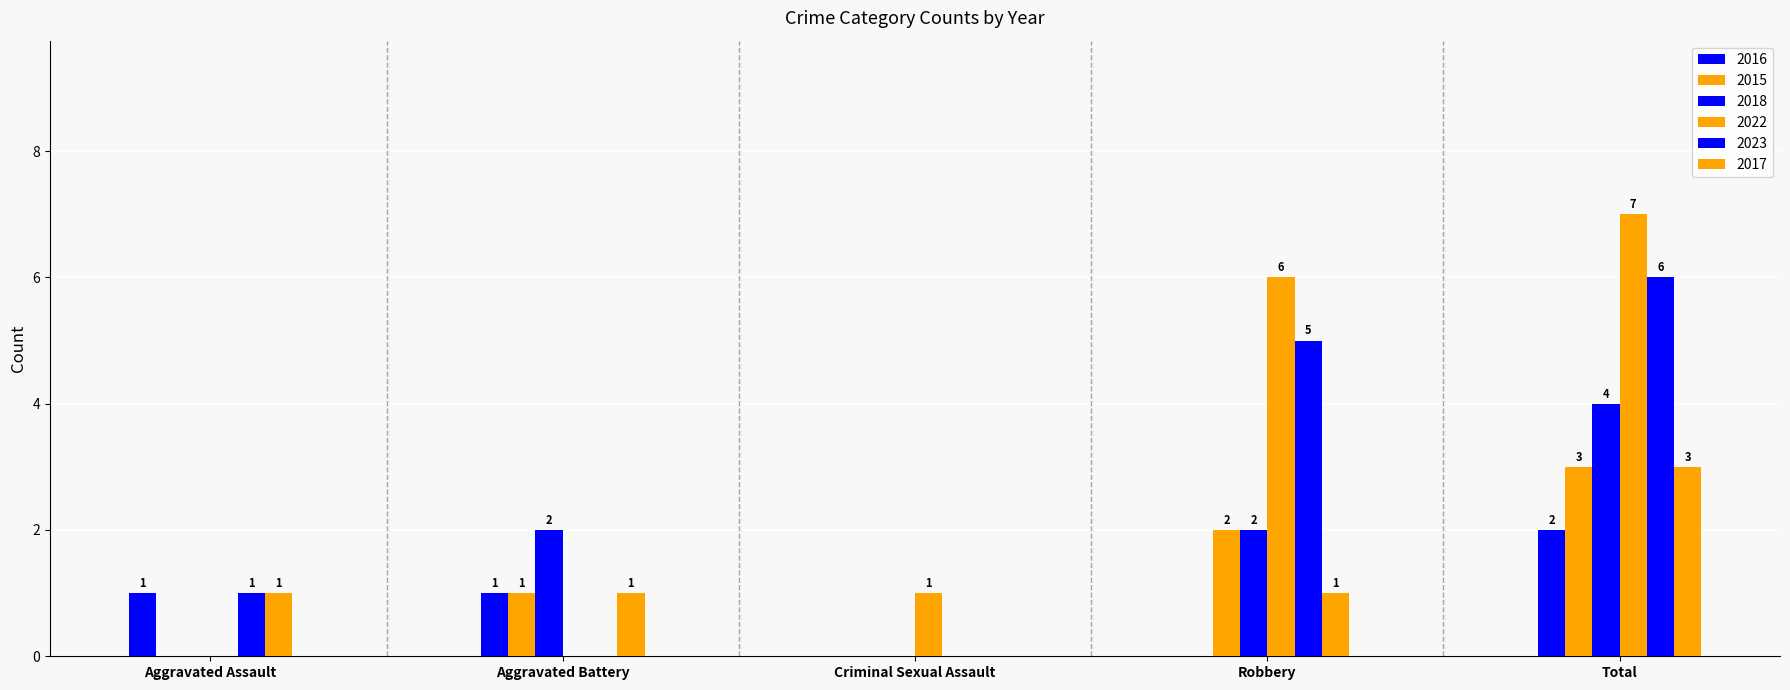

Reading left to right, what are all the values shown in this chart?

2016: 1	1	0	0	2
2015: 0	1	0	2	3
2018: 0	2	0	2	4
2022: 0	0	1	6	7
2023: 1	0	0	5	6
2017: 1	1	0	1	3